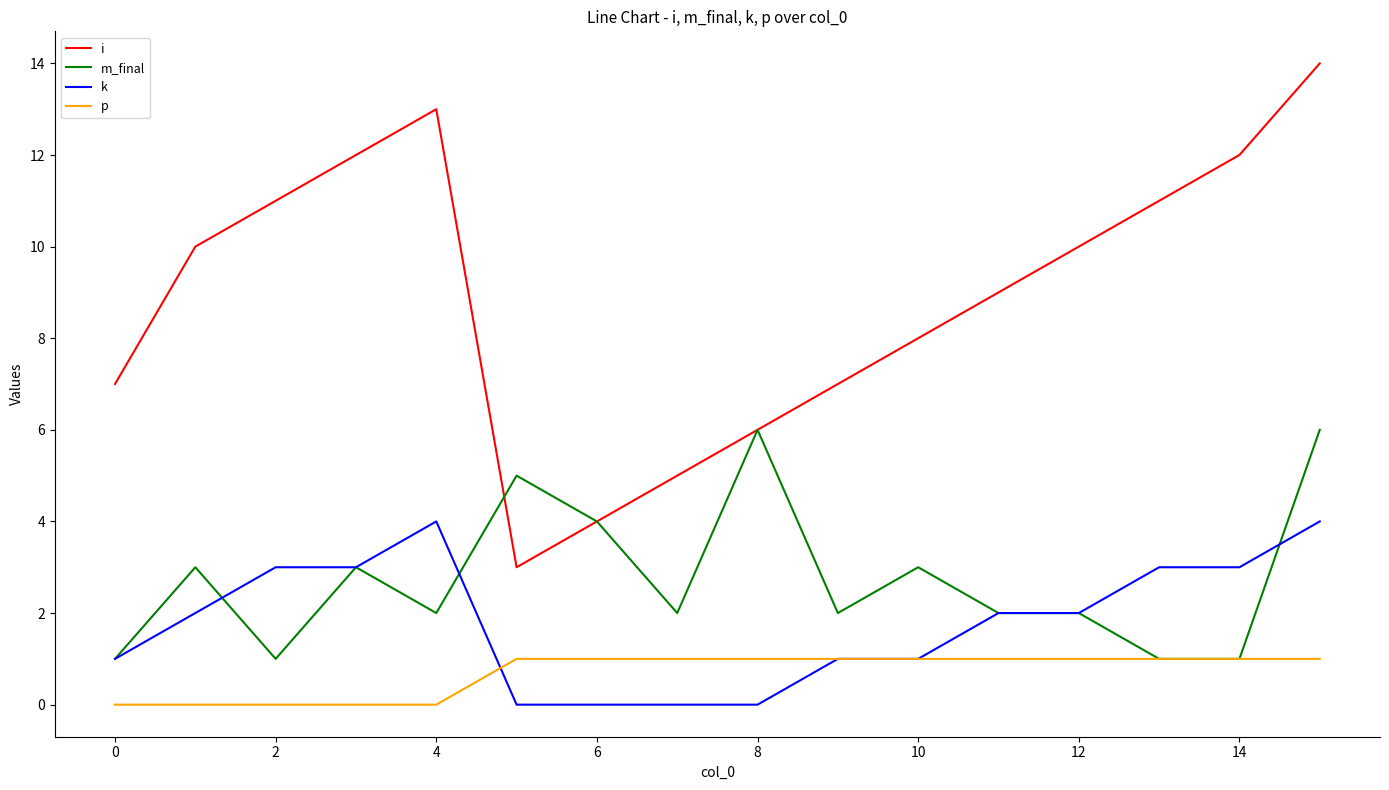

Rank the series by their maximum value, from lowest to highest.

p, k, m_final, i